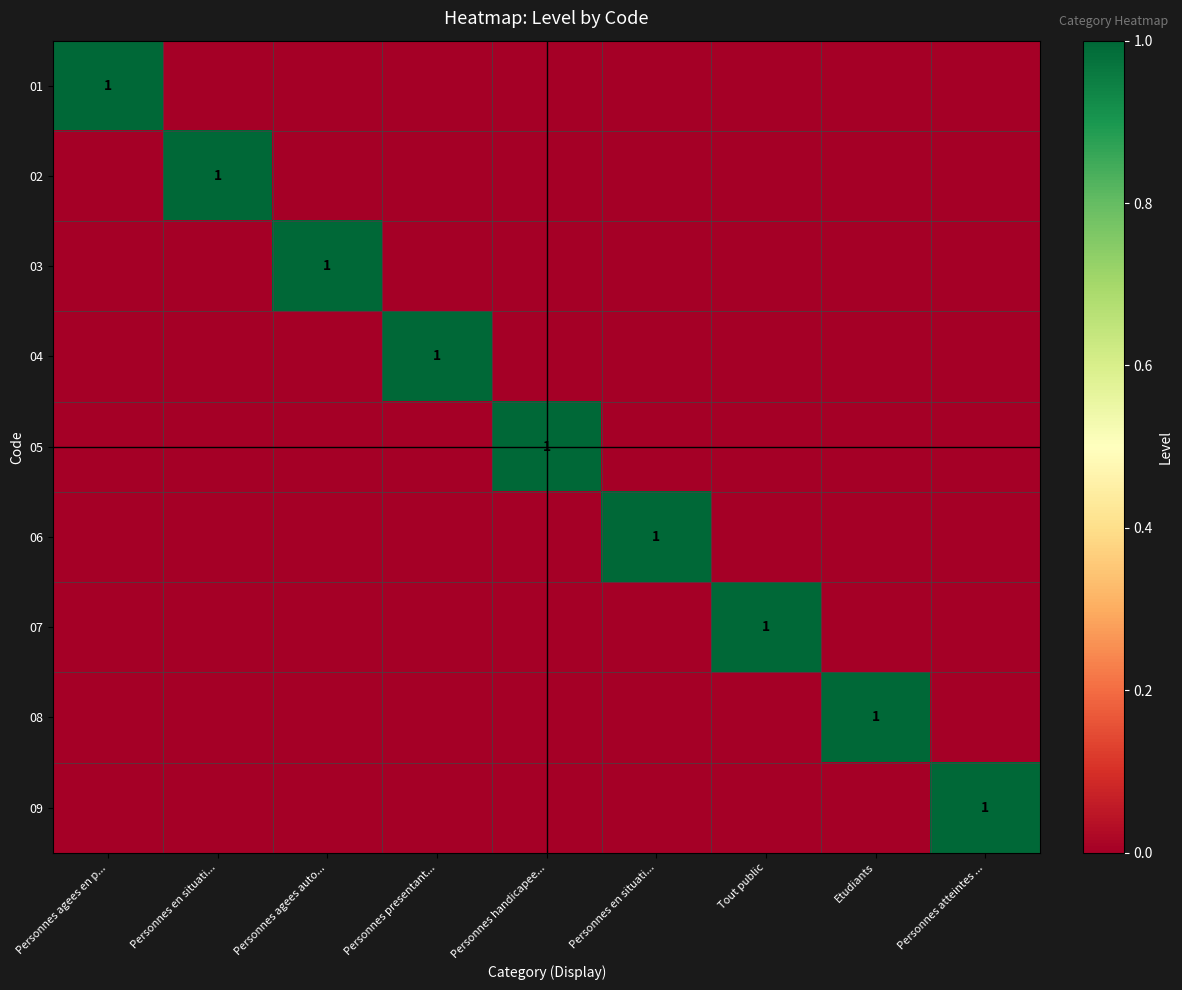

How many categories are shown in the chart?

9